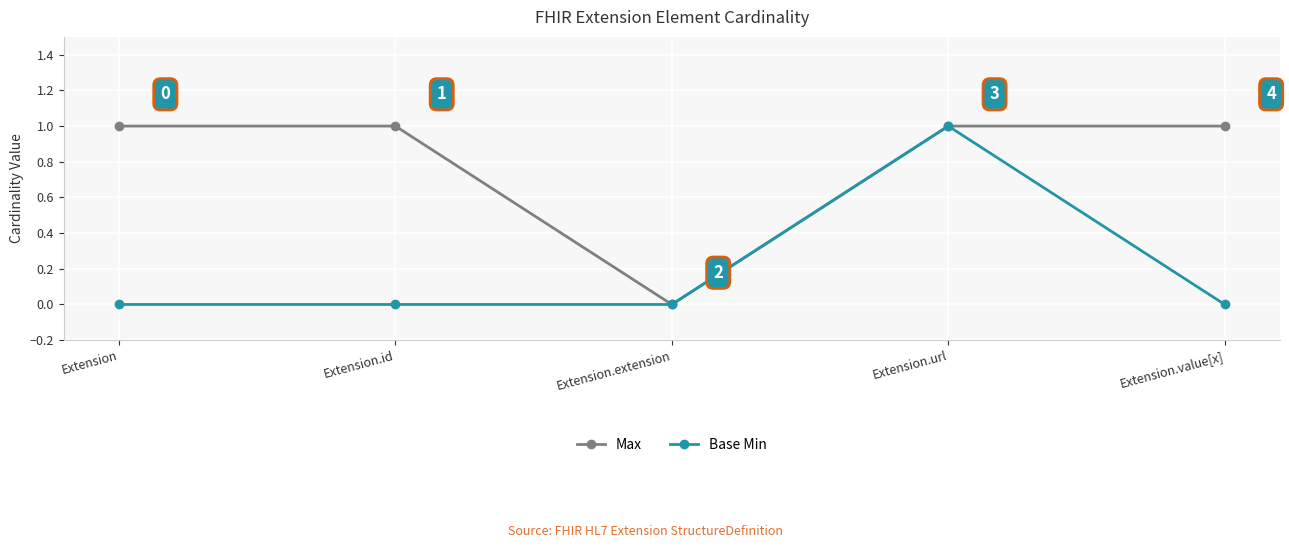

What is the label of the 3rd point from the left?

Extension.extension